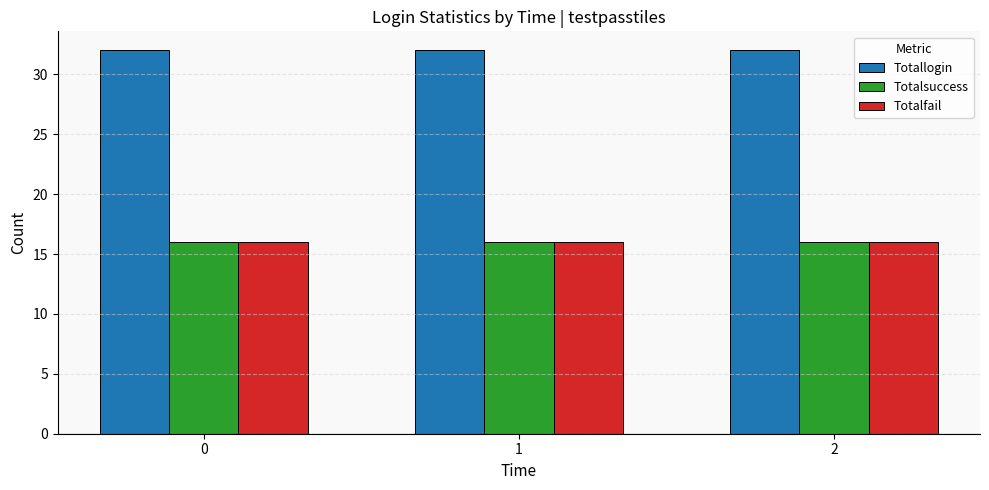

What is the difference between the highest and lowest values at 2?

16